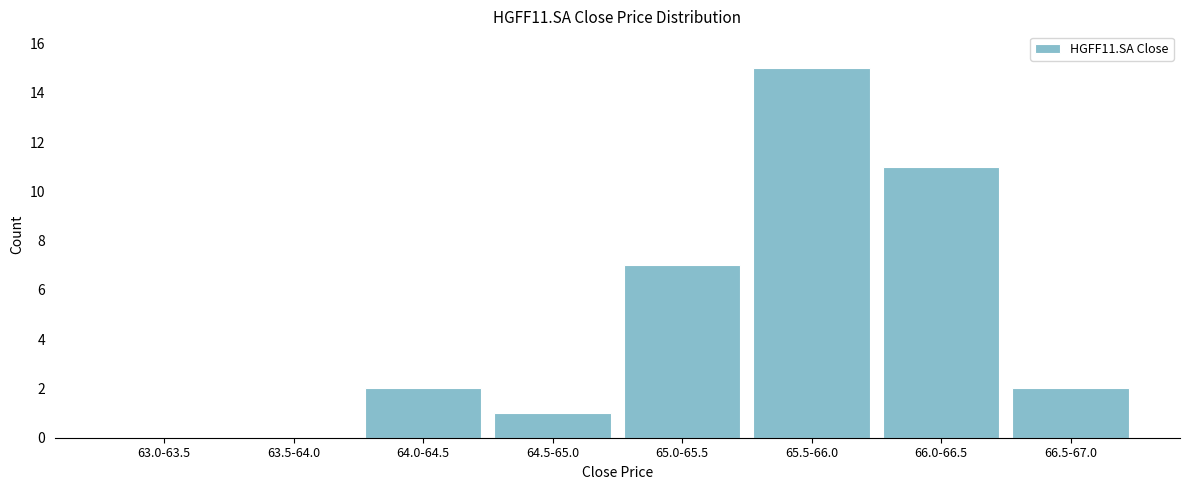

Reading right to left, list all the values displayed in this chart.

66.5-67.0=2	66.0-66.5=11	65.5-66.0=15	65.0-65.5=7	64.5-65.0=1	64.0-64.5=2	63.5-64.0=0	63.0-63.5=0